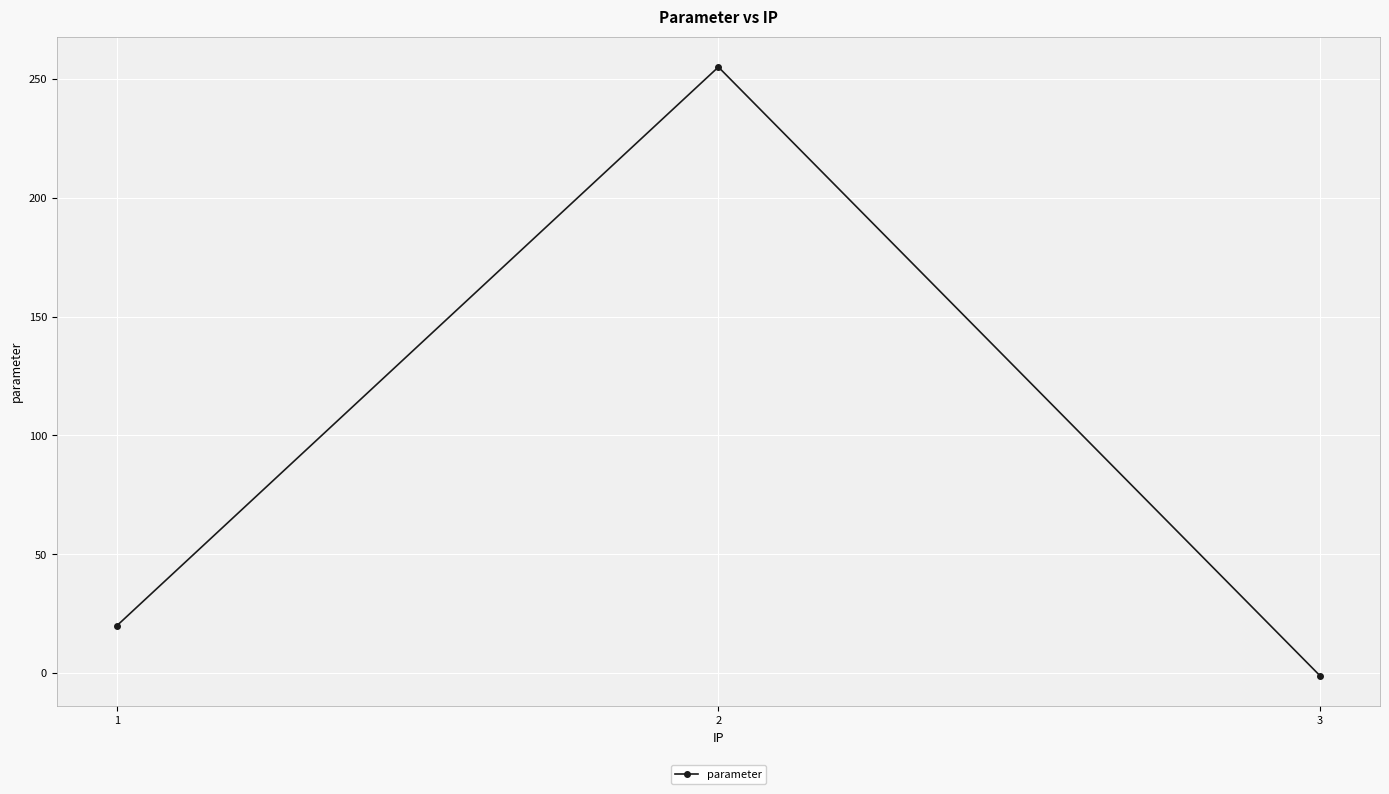

How many negative values are there?

1